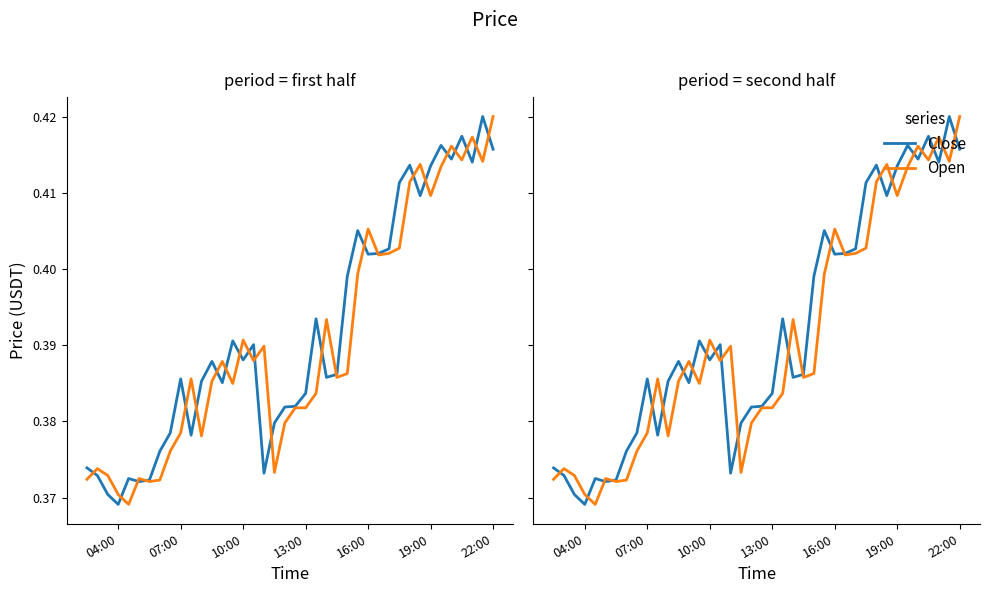

What are all the series names shown in the legend?

Close, Open